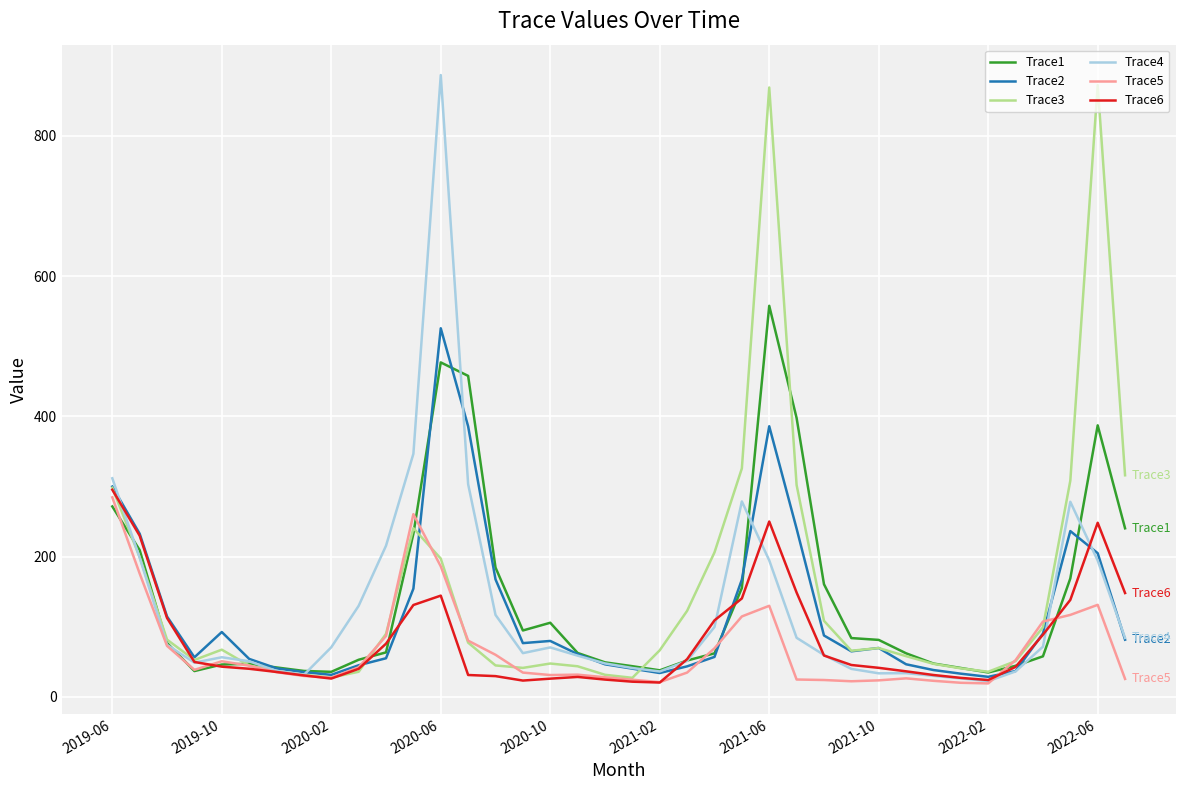

What is the maximum value for Trace4?

886.6